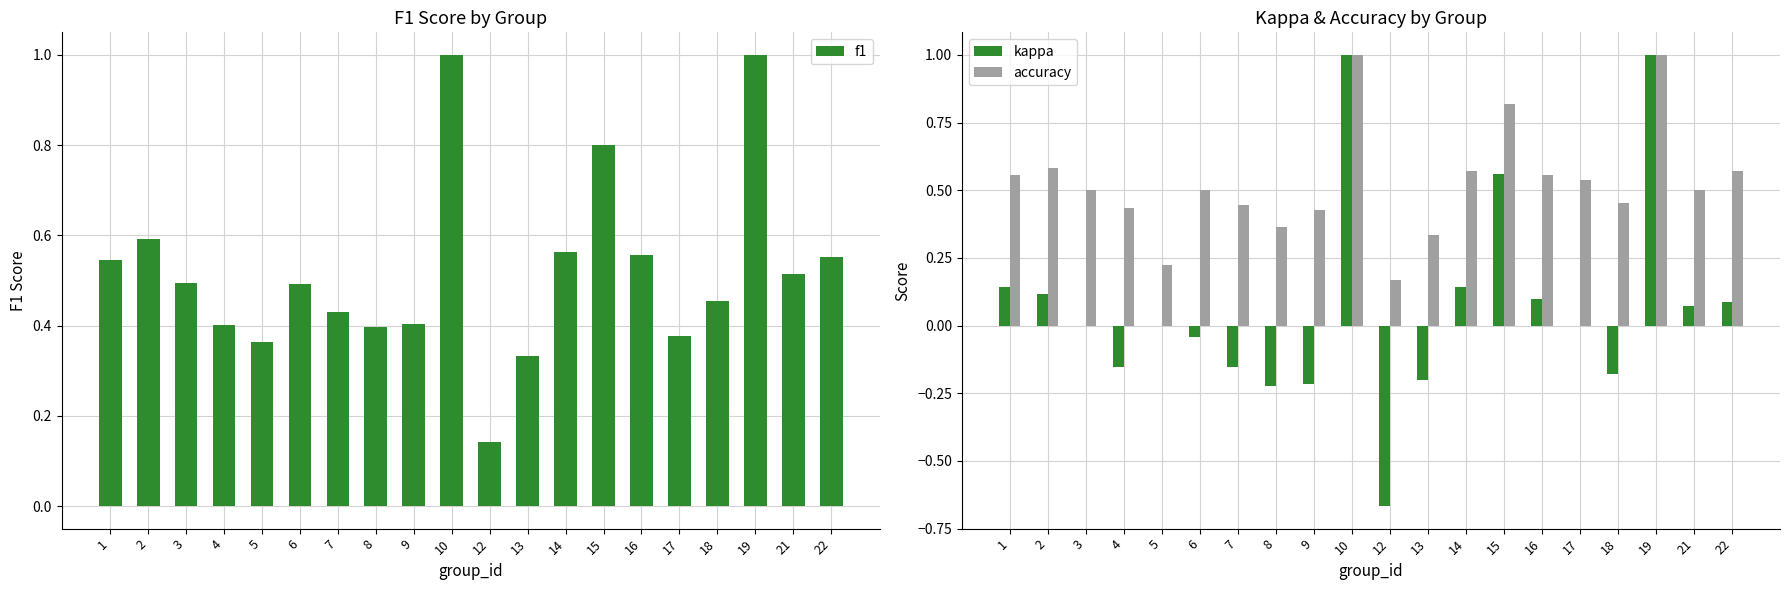

At which label is kappa closest to 0?

3